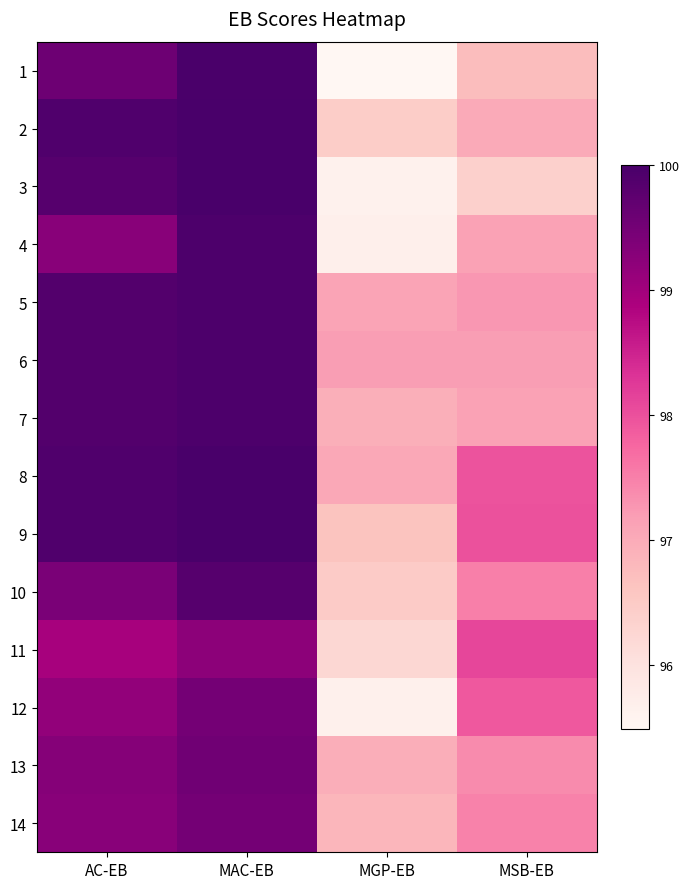

Which label corresponds to the smallest value in the chart?

MGP-EB